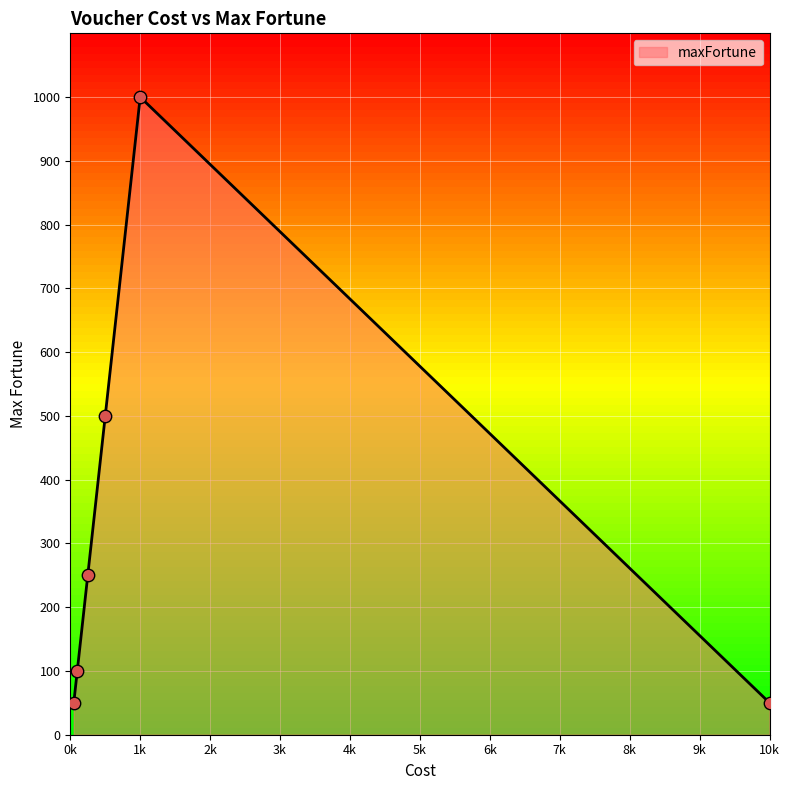

True or false: there are more than 2 points higher than both neighbors.

False